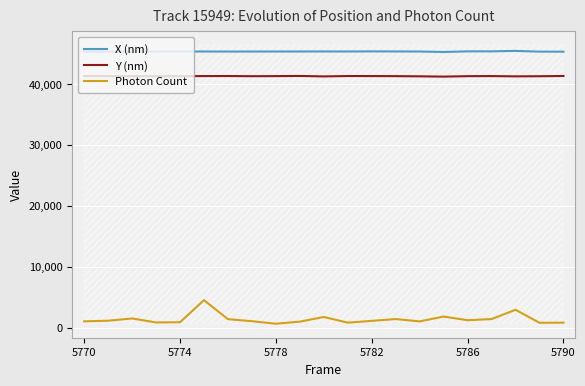

Which series has the widest spread of values?

Photon Count